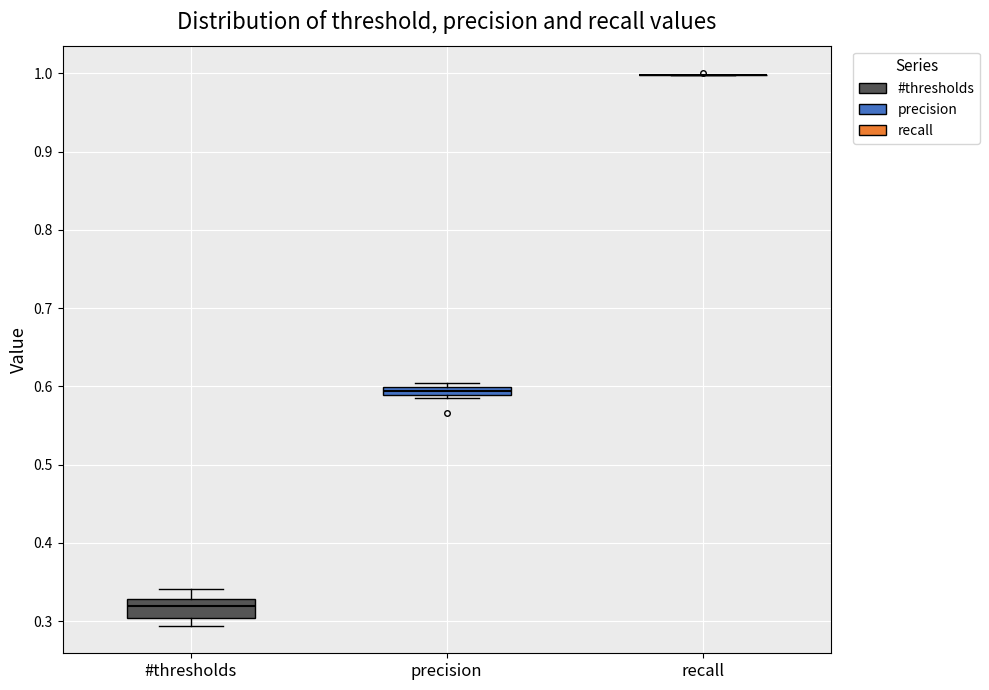

Which box is the tallest, from its lower edge to its upper edge?

#thresholds